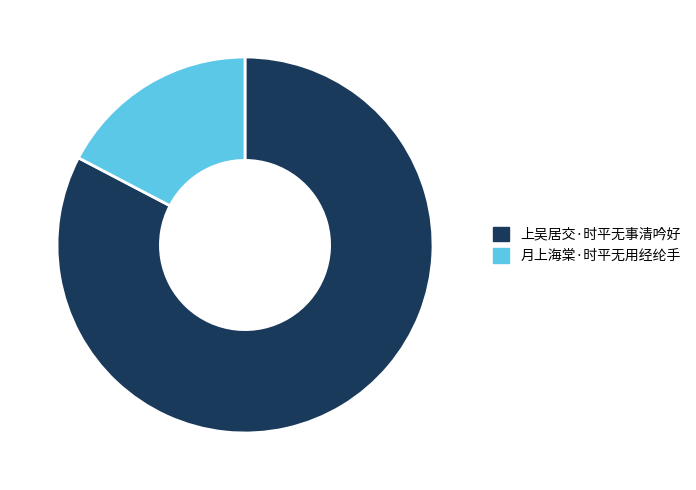

Which category has the biggest portion of the pie?

上吴居交·时平无事清吟好